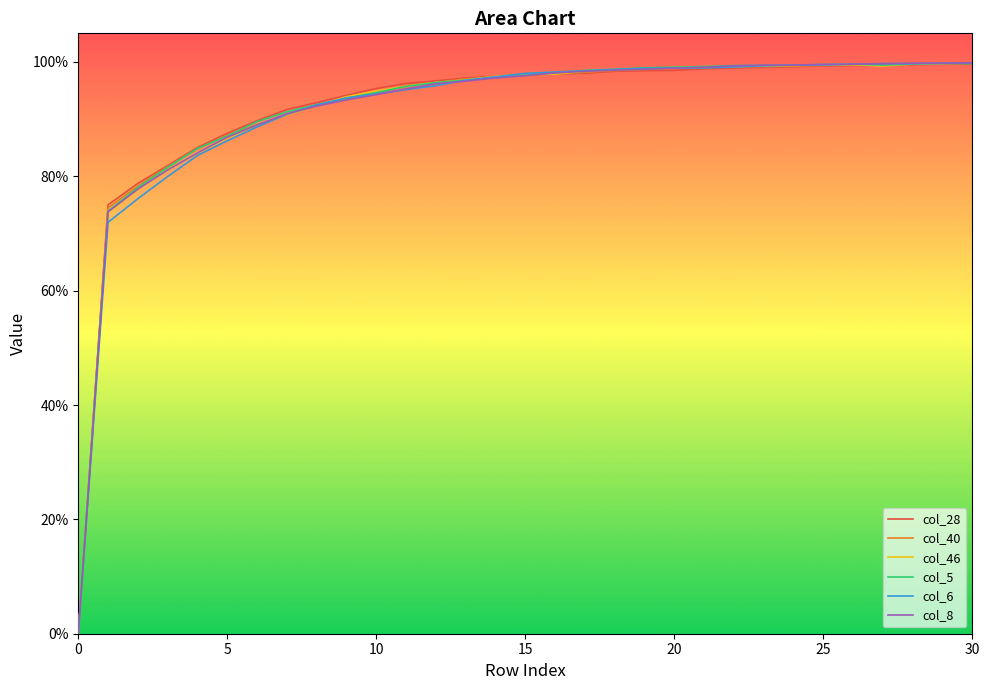

Rank the series by their maximum value, from highest to lowest.

col_8, col_46, col_5, col_6, col_40, col_28